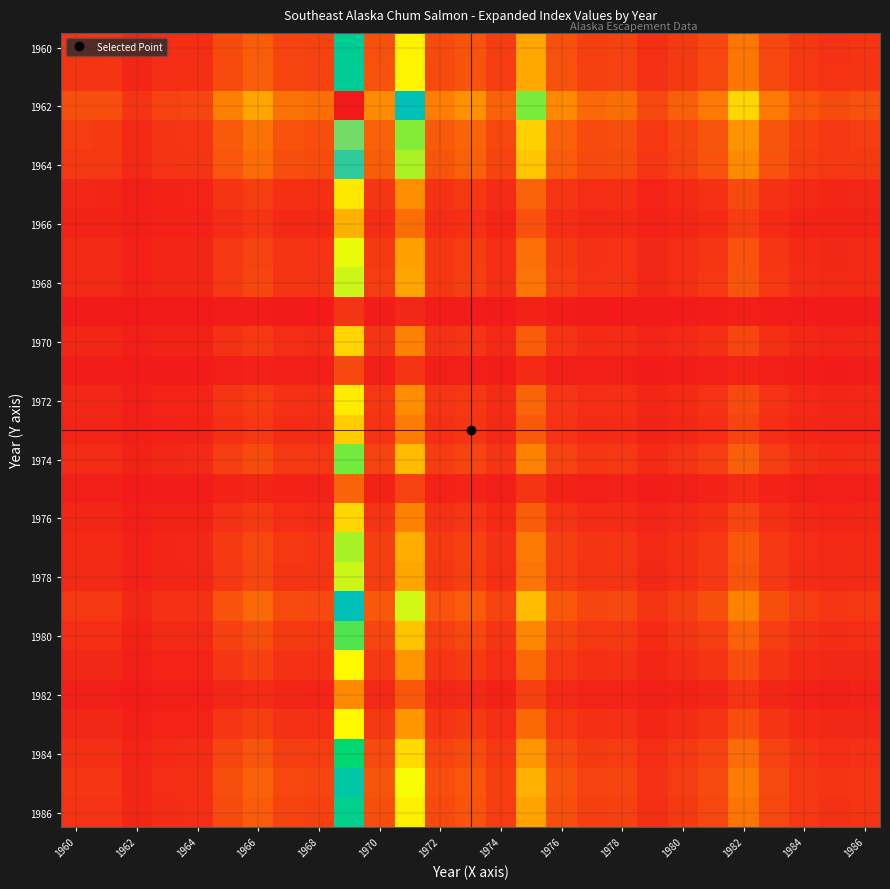

Which label corresponds to the smallest value in the chart?

1962